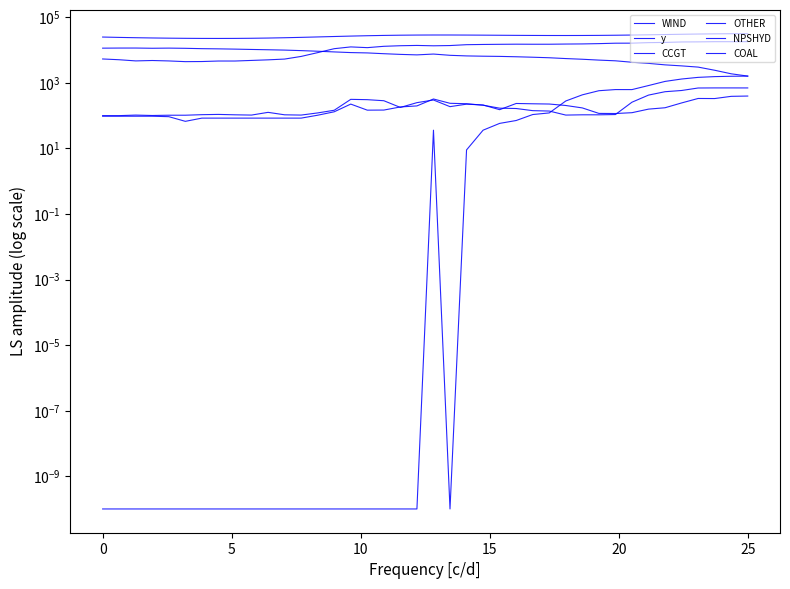

True or false: CCGT and y cross at least once.

False